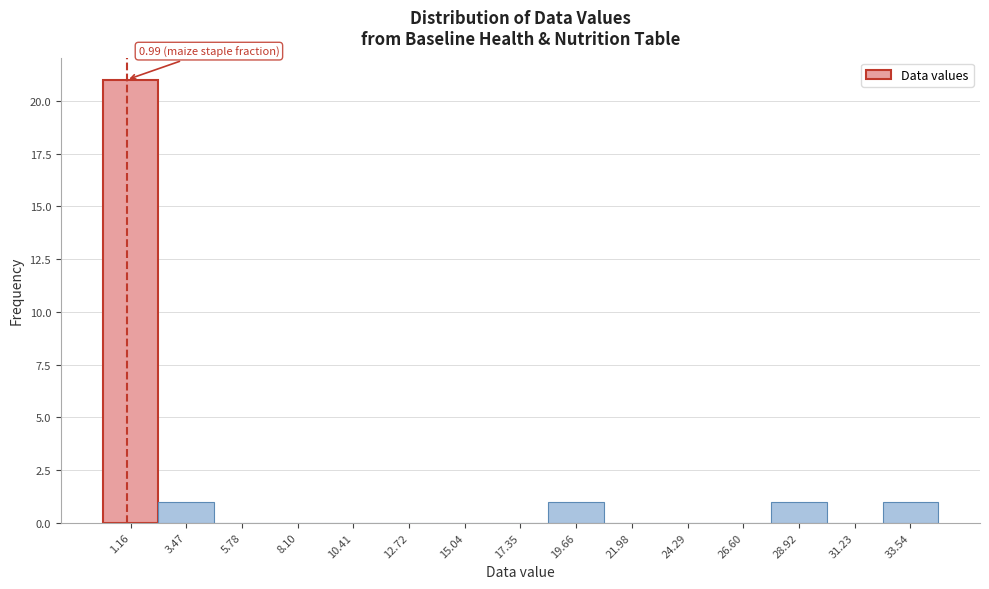

Over which range of the x-axis is the bar tallest?

0.0 to 2.5